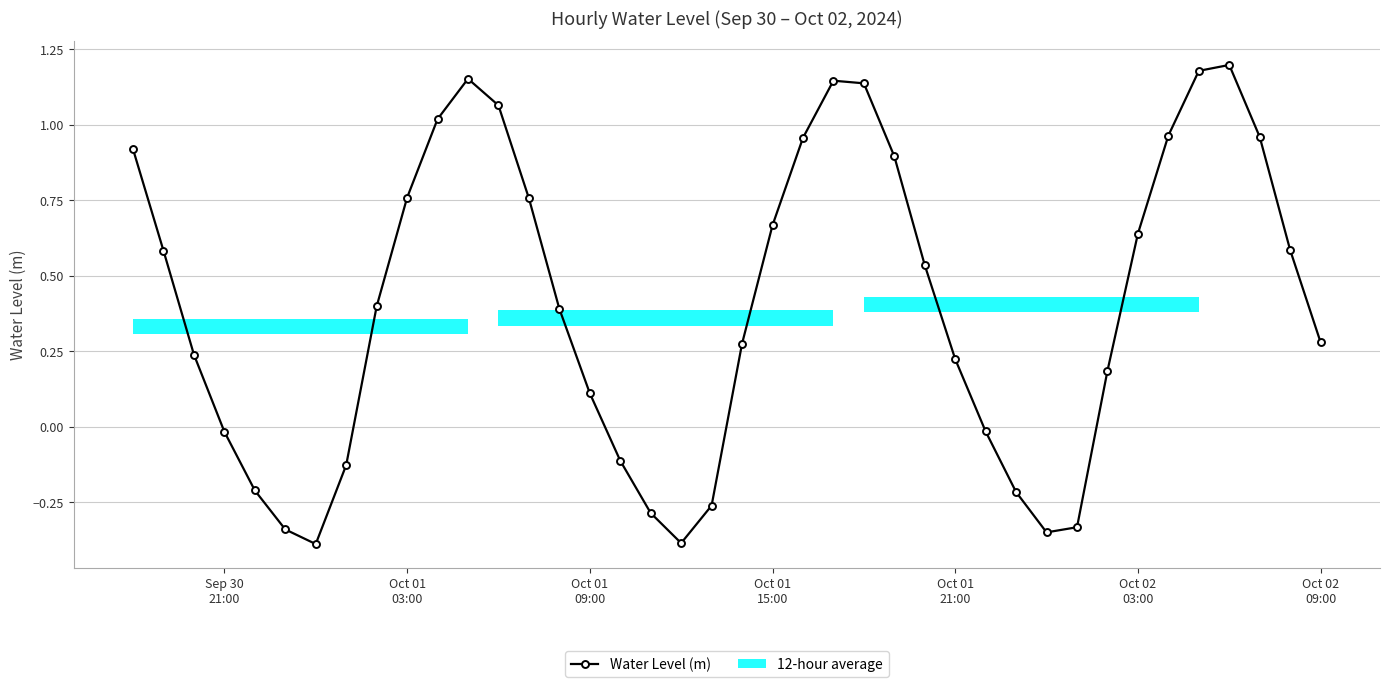

True or false: the data has more than 1 interior local peaks.

True